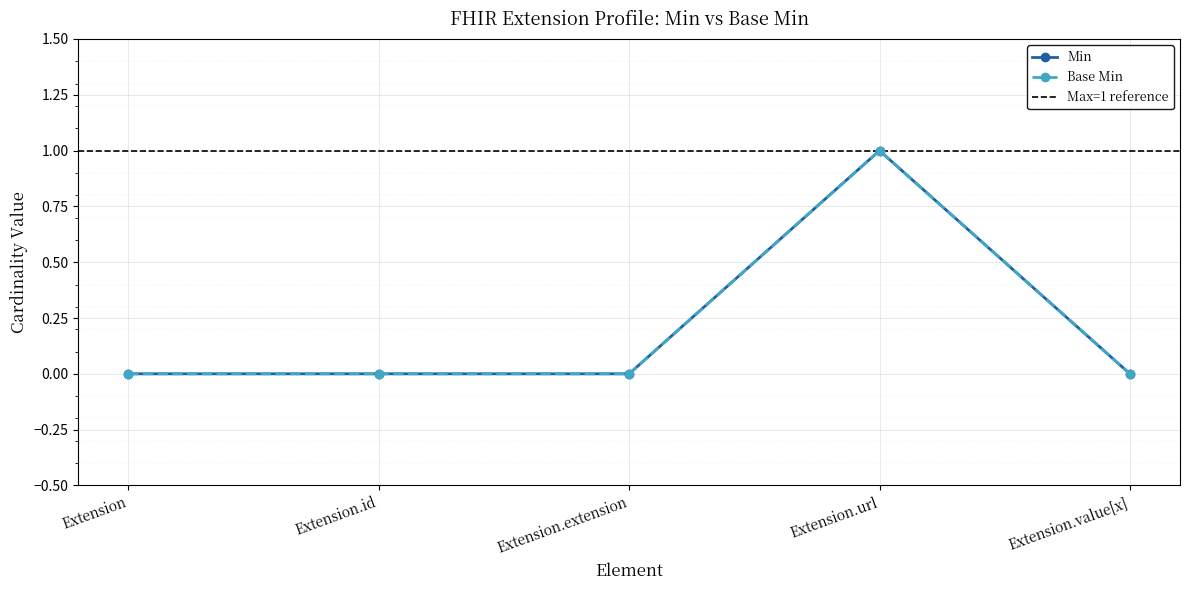

True or false: Min has more than 0 interior local peaks.

True